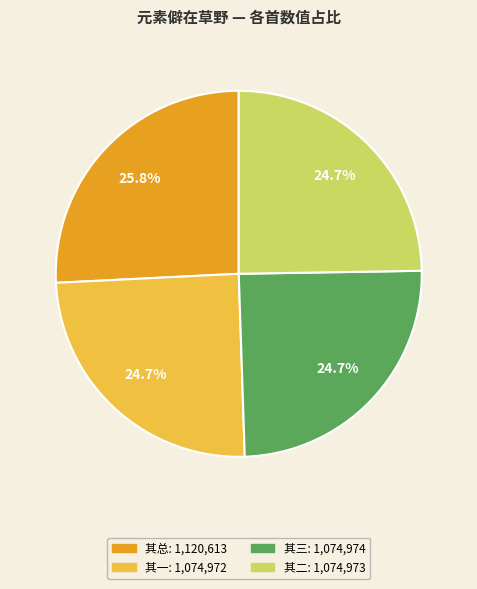

Does any single category account for the majority?

No